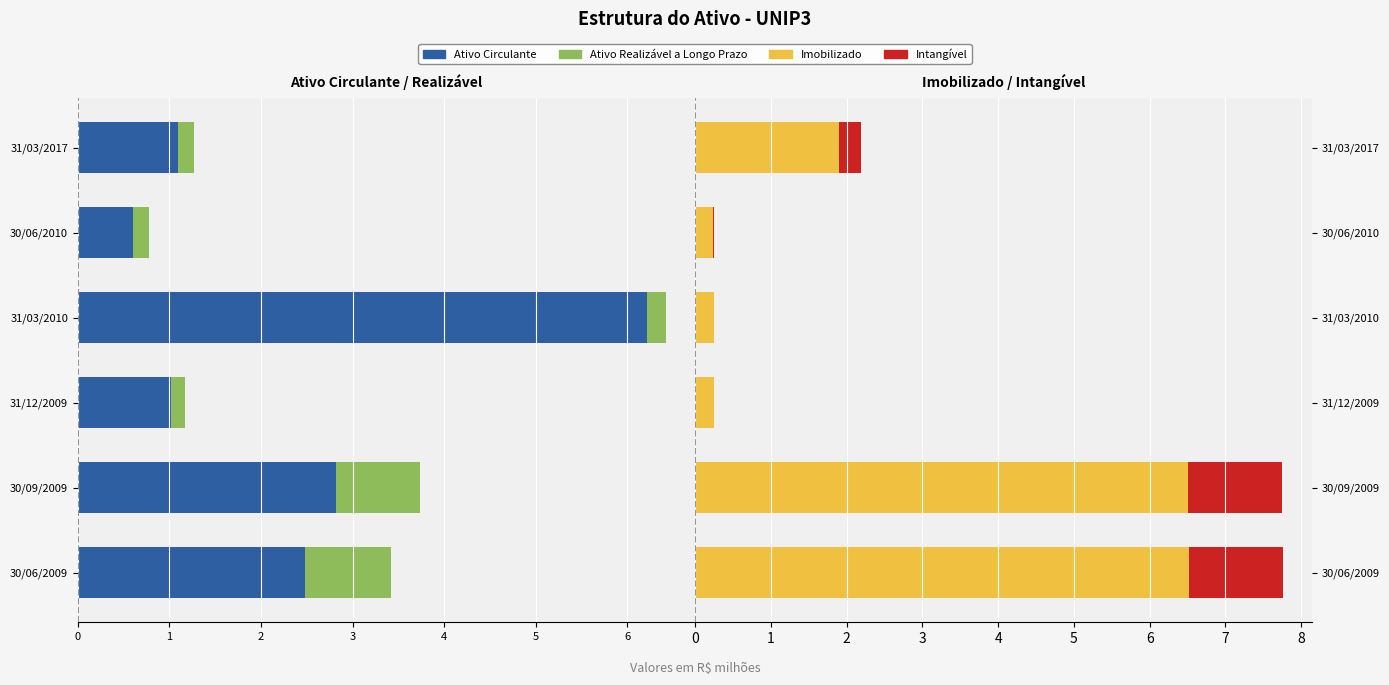

Count the number of categories in the chart.

6